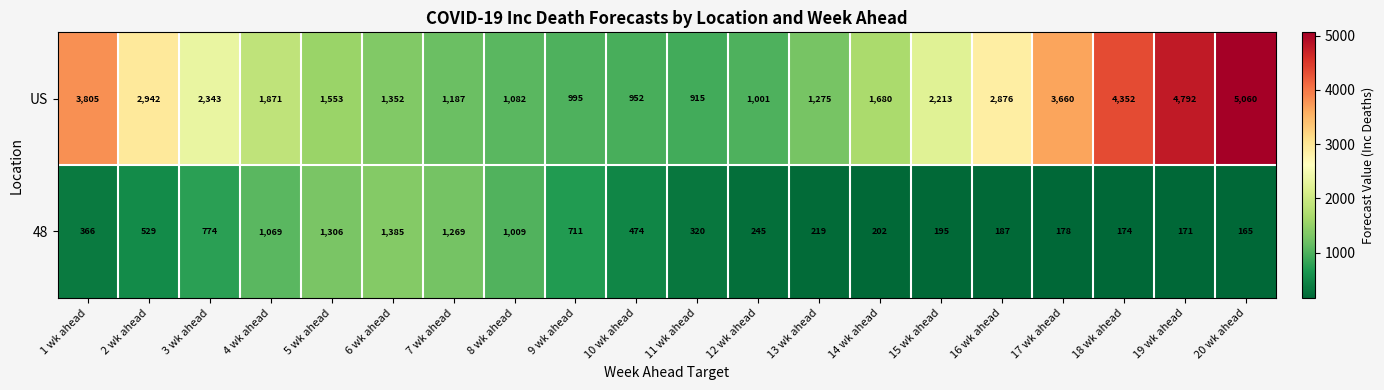

At how many categories does at least one series exceed 2391?

7